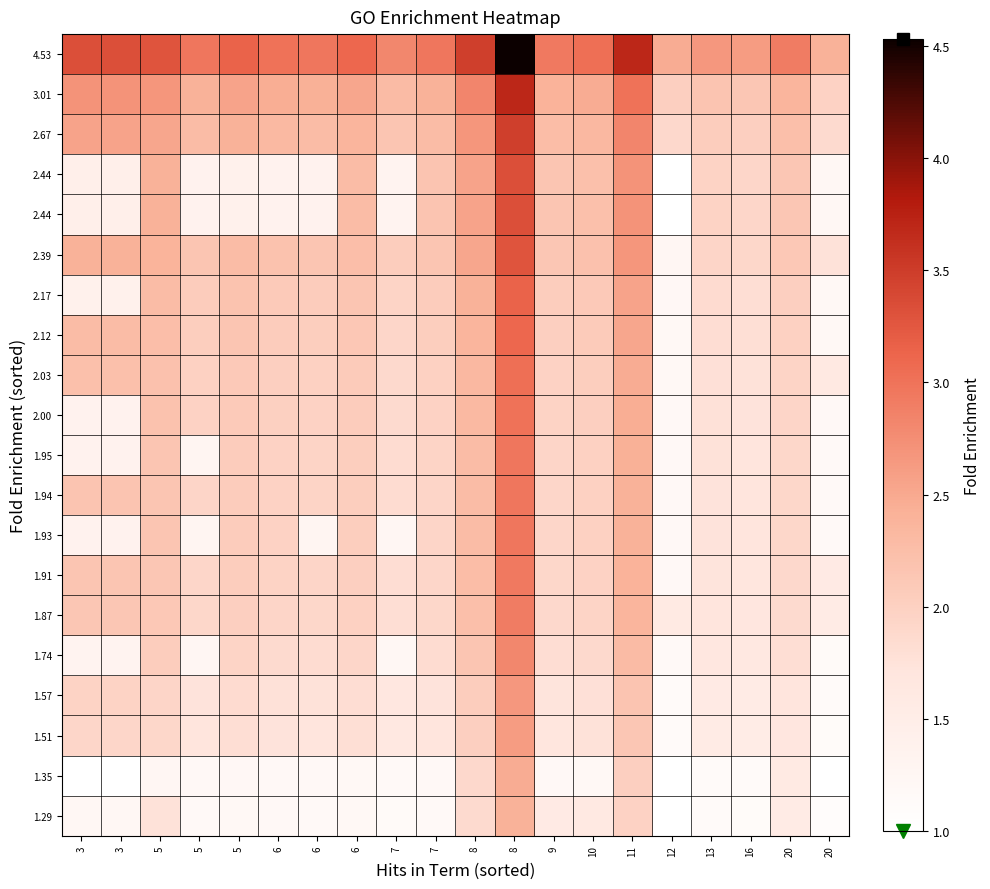

At how many categories does at least one series exceed 1?

20